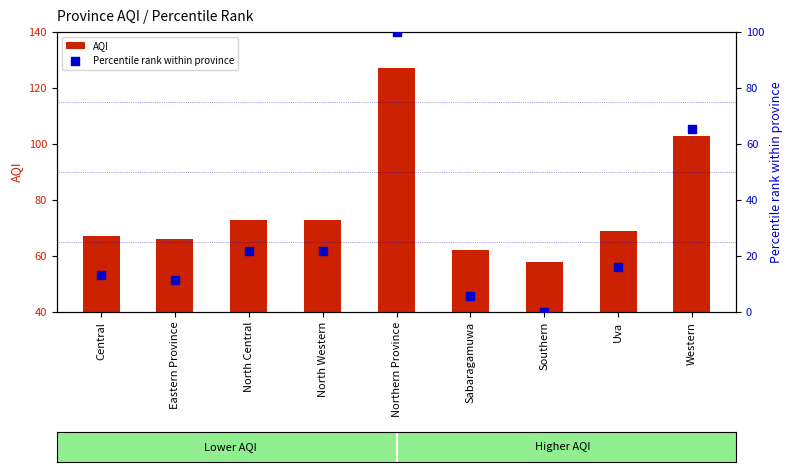

Which series has the largest Y range (max minus min)?

Percentile rank within province